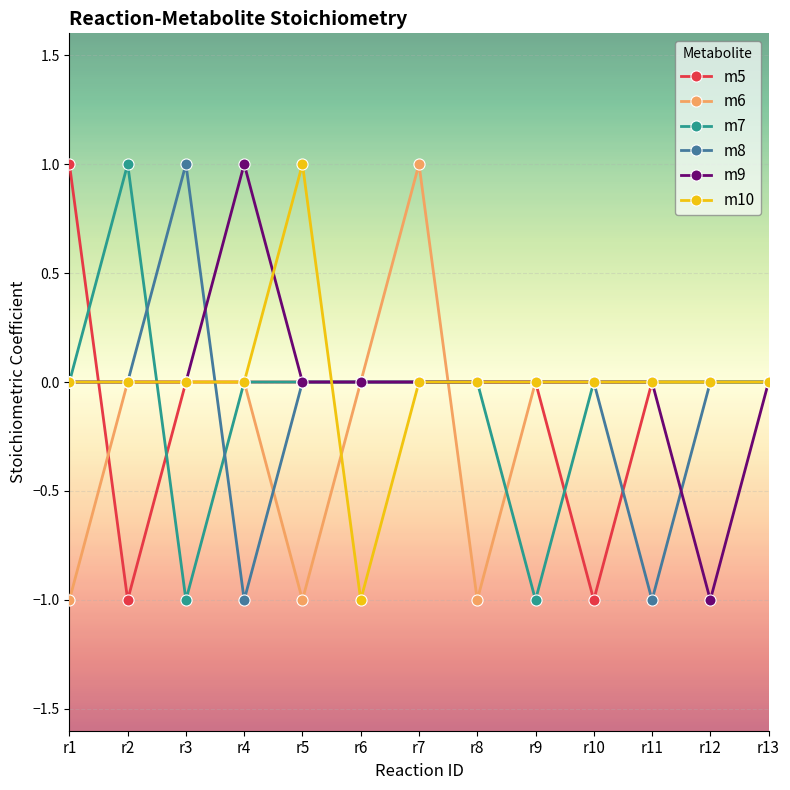

At which category does m5 reach its first local valley?

r2